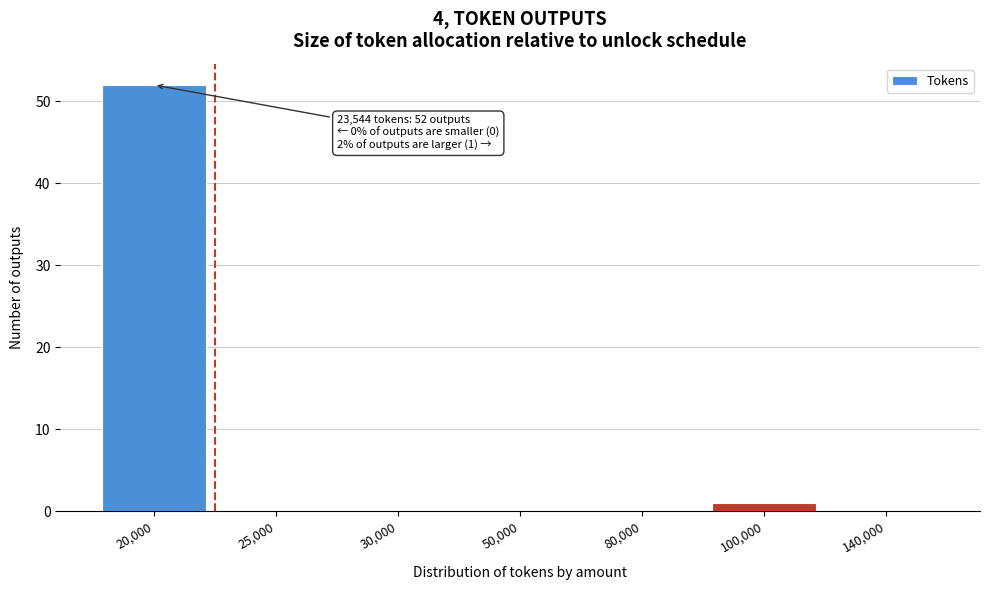

Reading left to right, extract all data points from this chart.

20,000=52	25,000=0	30,000=0	50,000=0	80,000=0	100,000=1	140,000=0